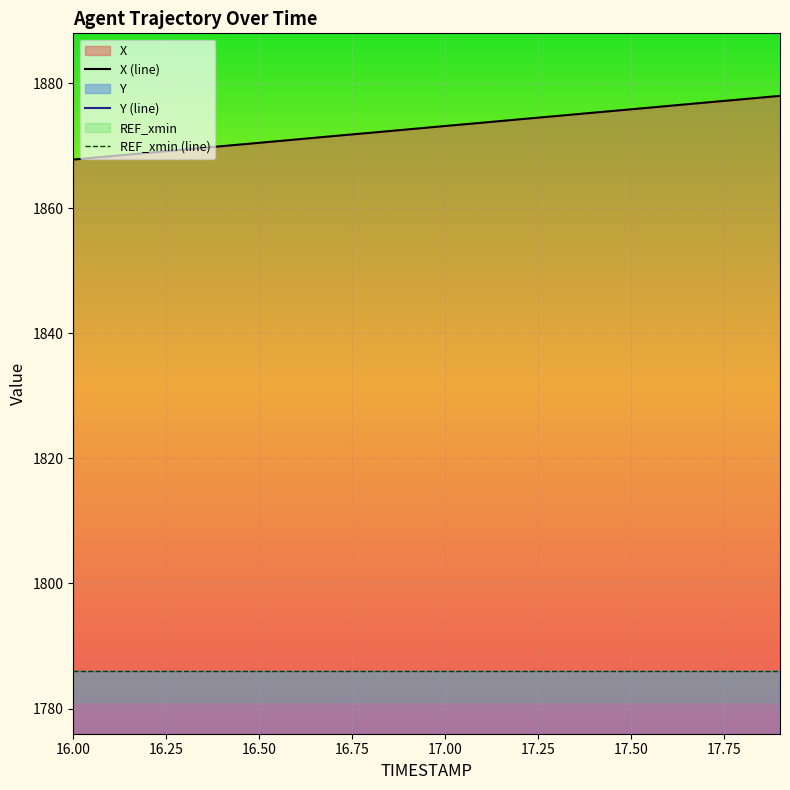

What is the label of the 12th point from the left?

17.1